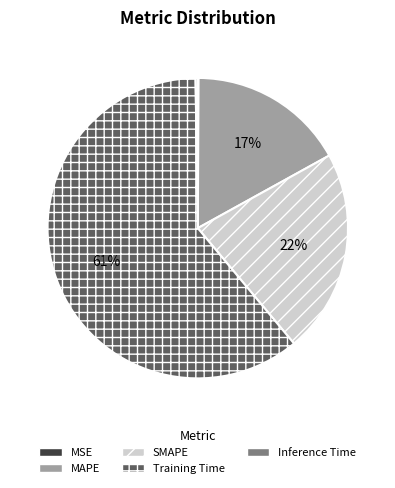

To the nearest percent, what is the average slice percentage?

20%